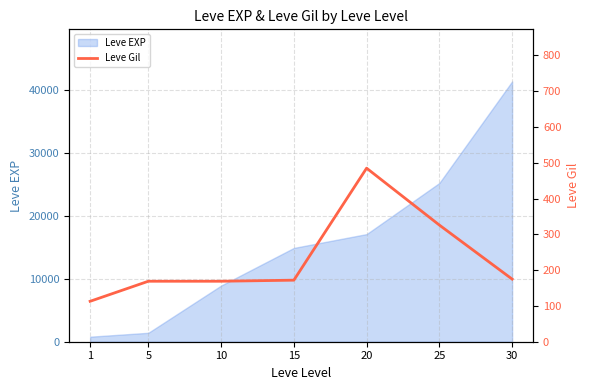

What is the maximum value for Leve EXP?

41410